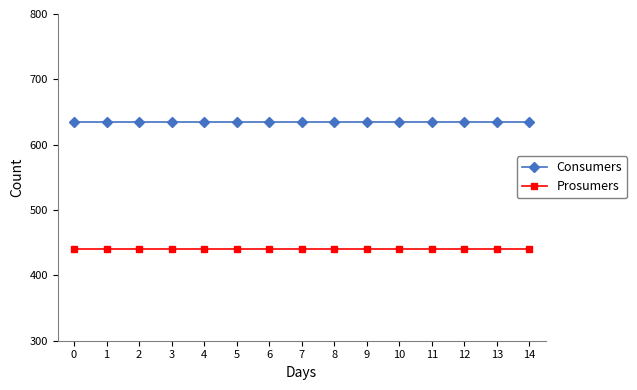

True or false: Prosumers and Consumers cross at least once.

False